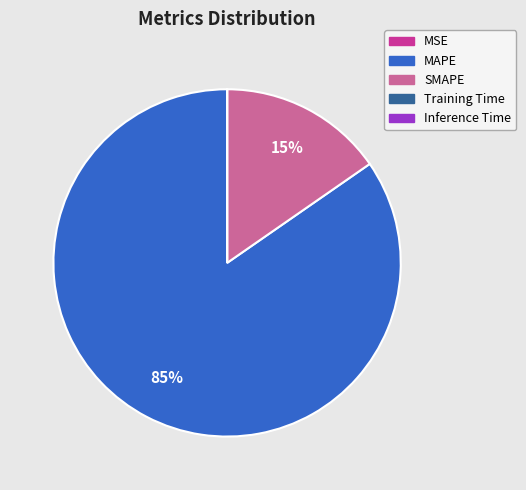

Is it true that SMAPE is 27% of the pie?

False